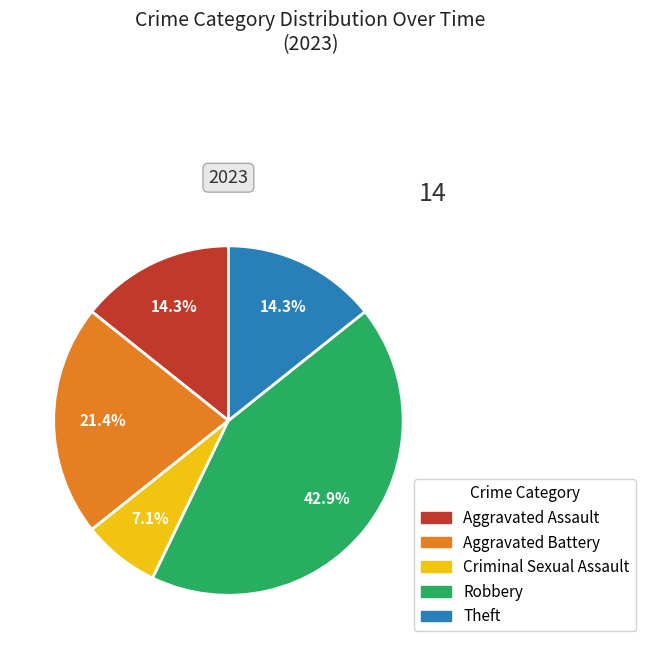

Is there any slice that represents more than half of the pie?

No